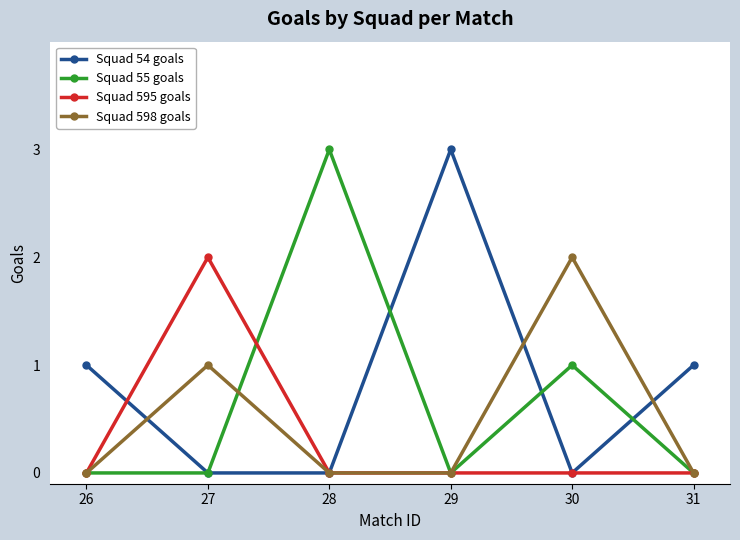

Reading left to right, transcribe all the data shown in this chart.

Squad 54 goals: 1	0	0	3	0	1
Squad 55 goals: 0	0	3	0	1	0
Squad 595 goals: 0	2	0	0	0	0
Squad 598 goals: 0	1	0	0	2	0